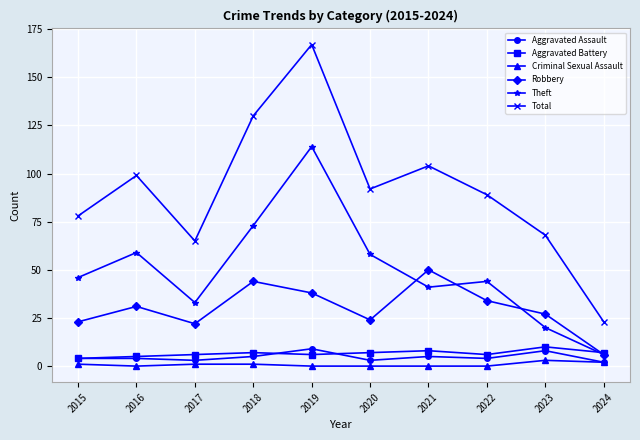

Which series has the largest total across all categories?

Total